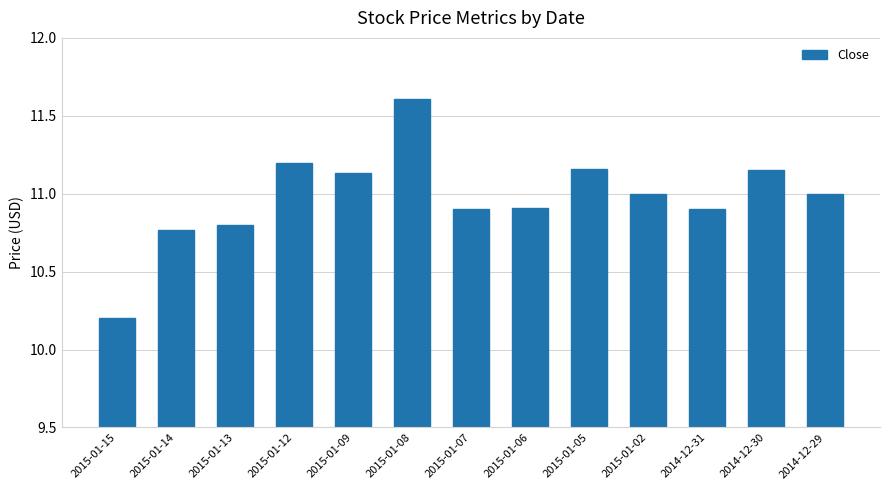

What is the minimum value shown in the chart?

10.2